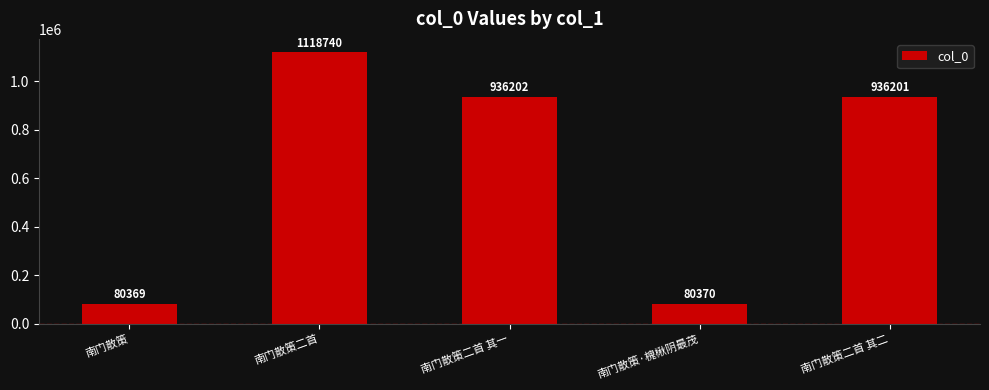

Rank the categories by value from lowest to highest.

南门散策, 南门散策·槐楸阴最茂, 南门散策二首 其二, 南门散策二首 其一, 南门散策二首